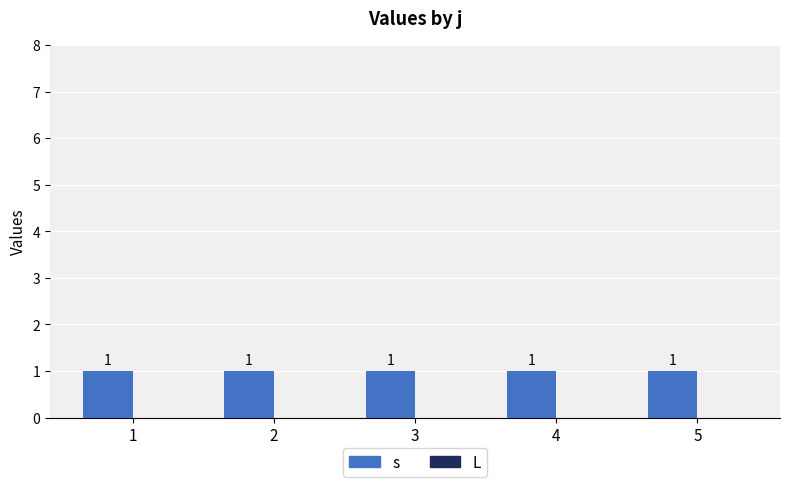

What is the value of the s bar at the 2nd from the left?

1